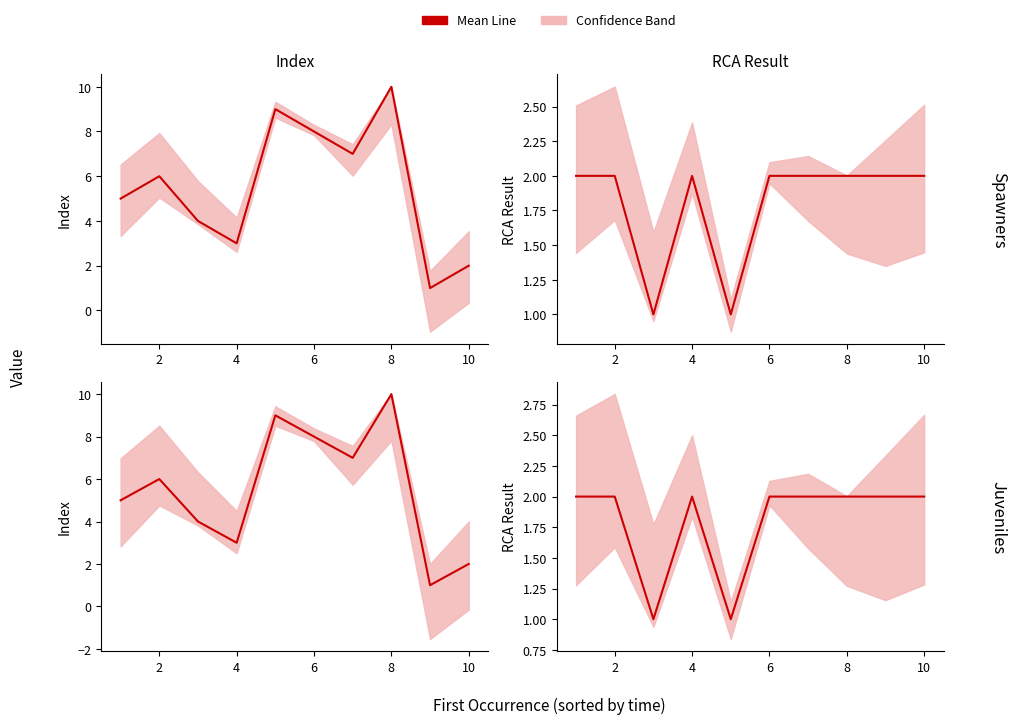

How many times do RCA Result and Index cross each other?

1